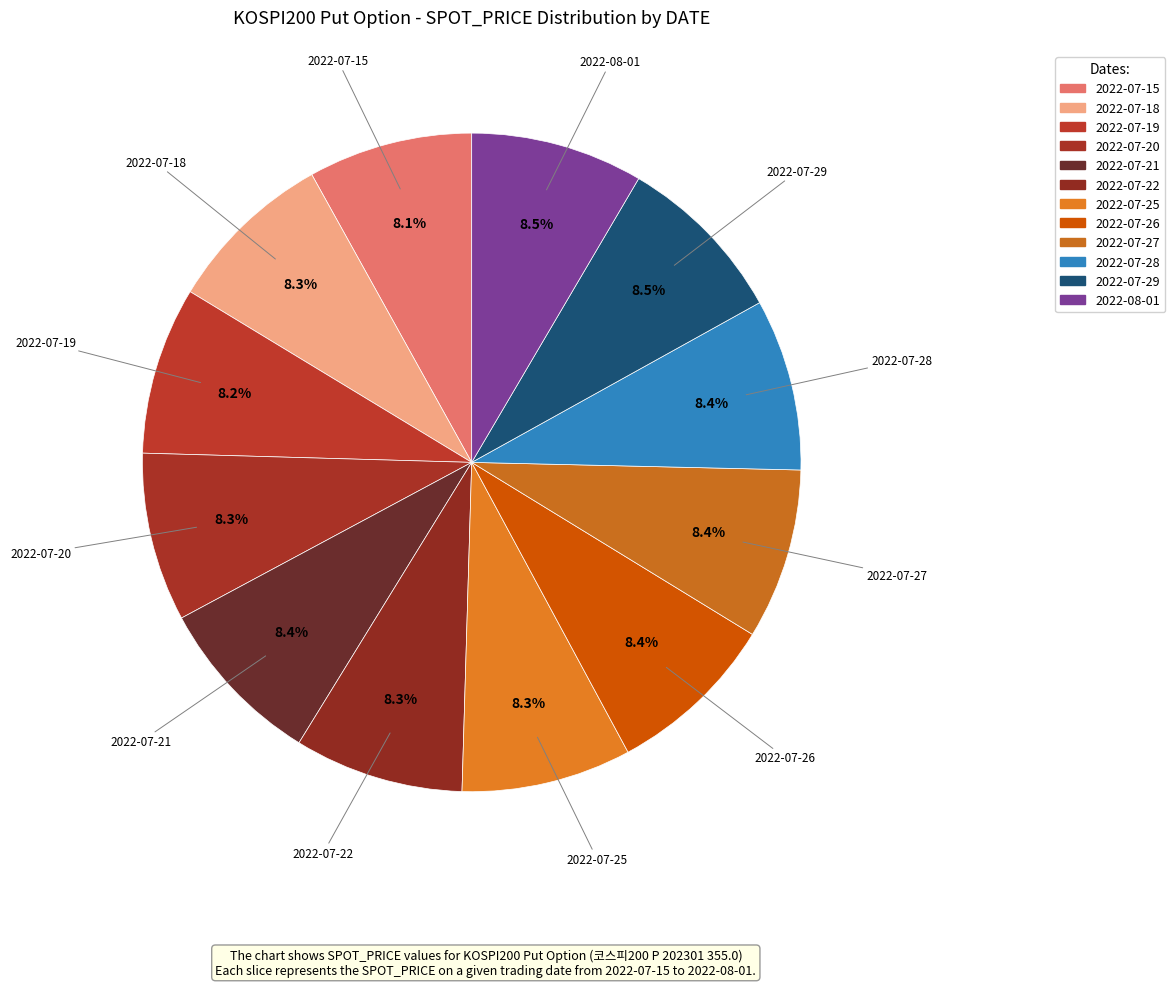

Does 2022-07-28 account for over 50% of the chart?

No